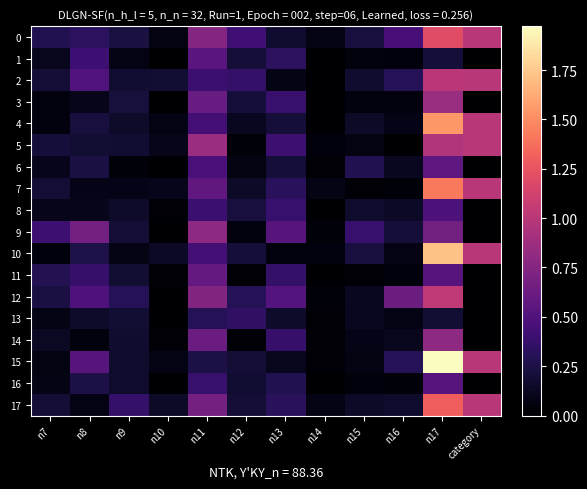

At which category is the sum across all series the highest?

n17